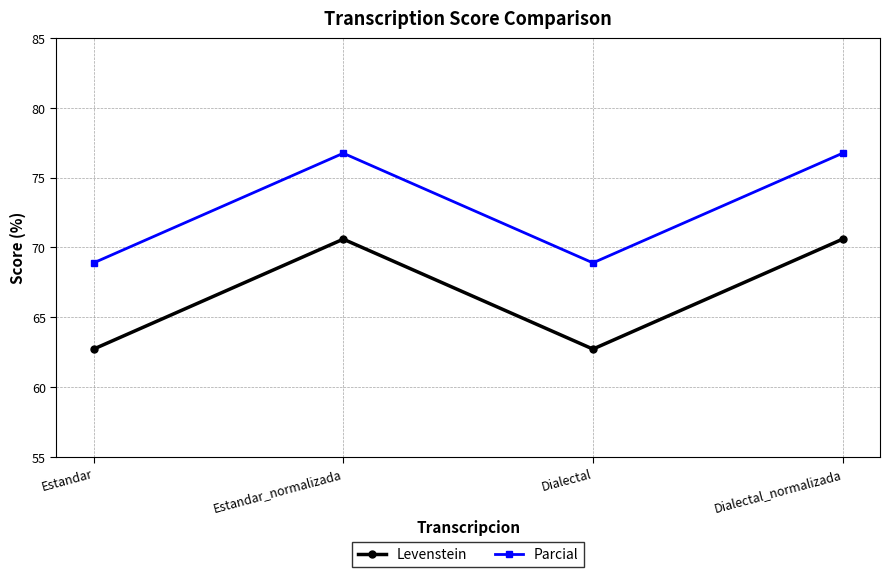

What is the smallest value displayed?

62.7